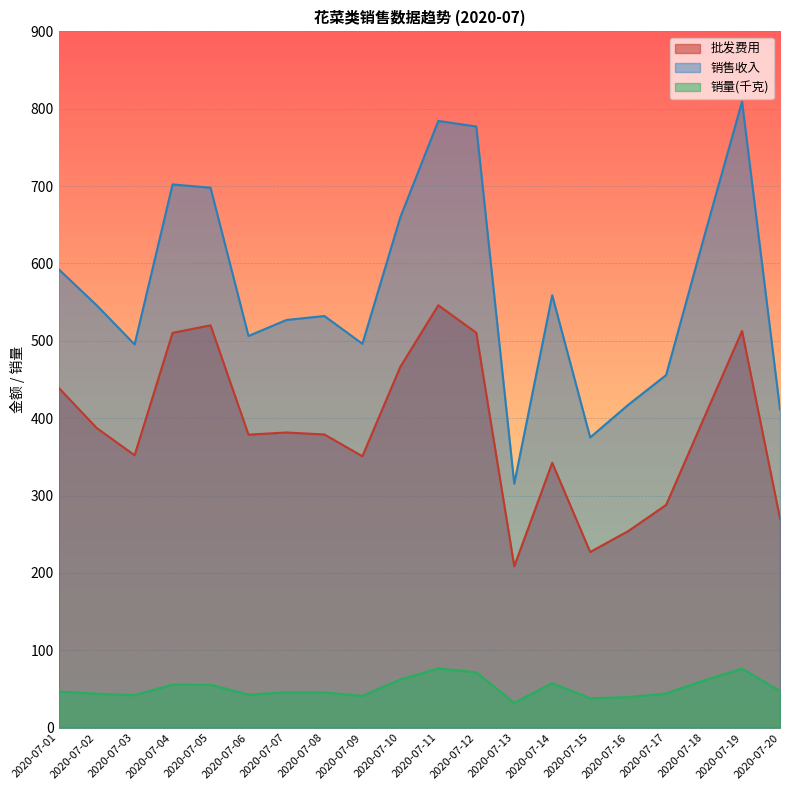

What is the minimum value shown in the chart?

32.0